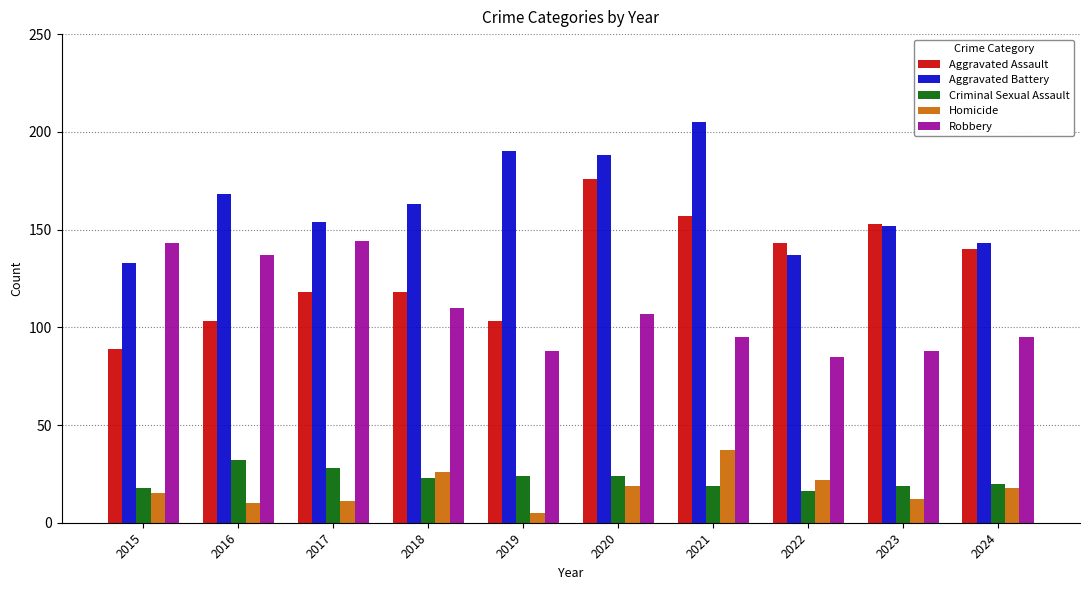

Are the bars grouped side by side (vs. stacked)?

Yes